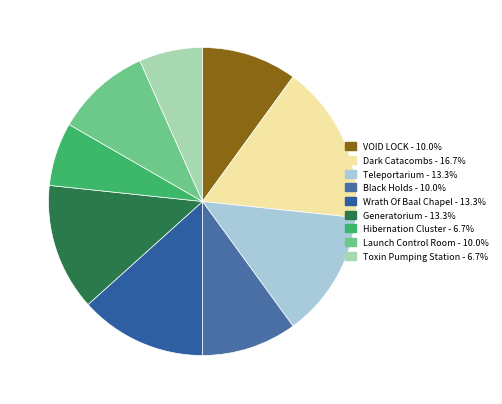

How many slices are in this pie chart?

9